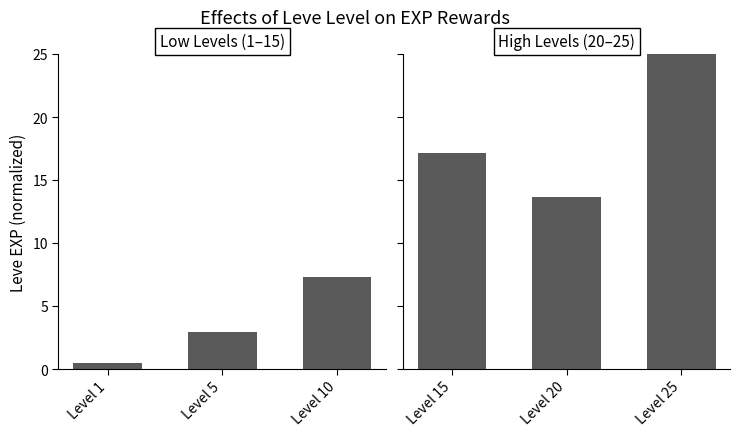

The Low Levels (1–15) series shows 0.6 at Level 5. True or false?

False